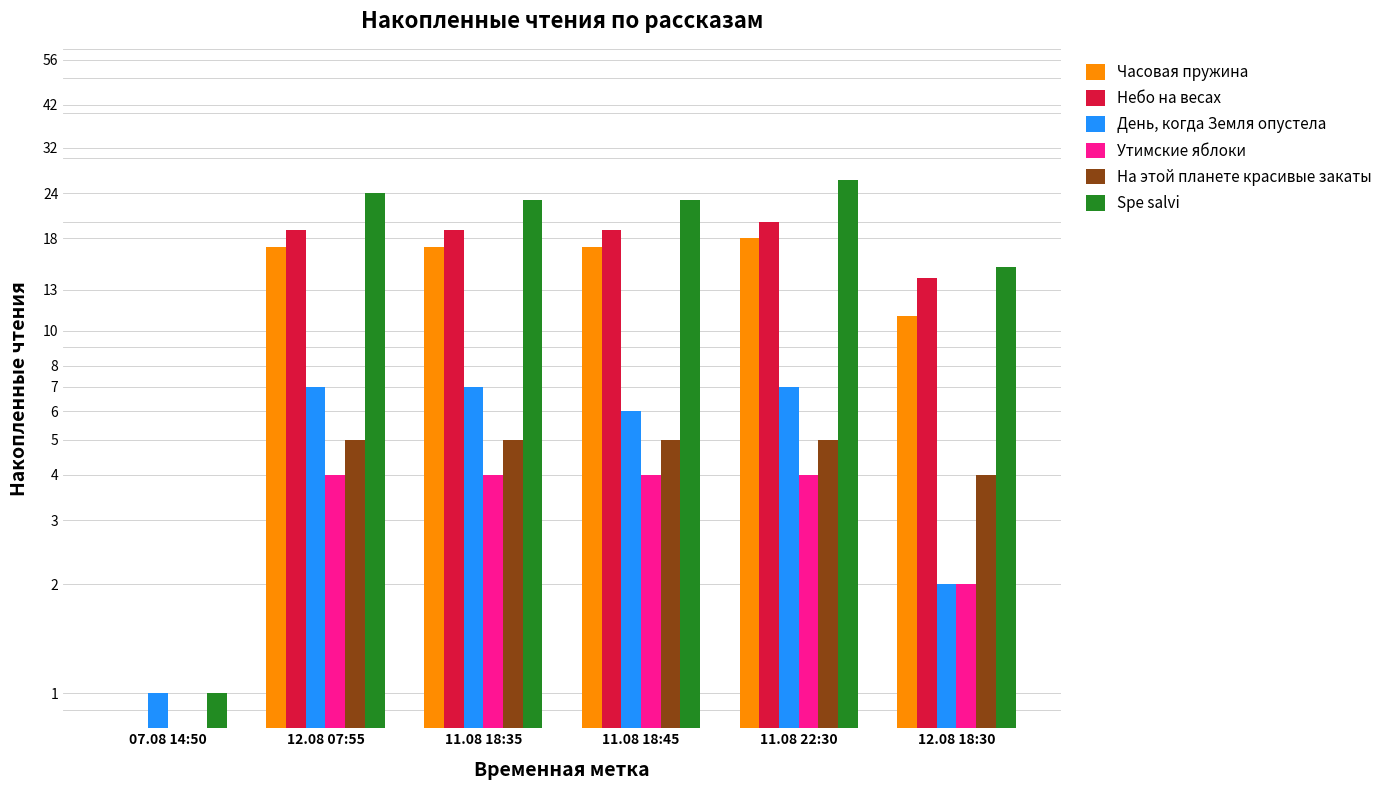

What is the label of the 6th bar from the right?

07.08 14:50